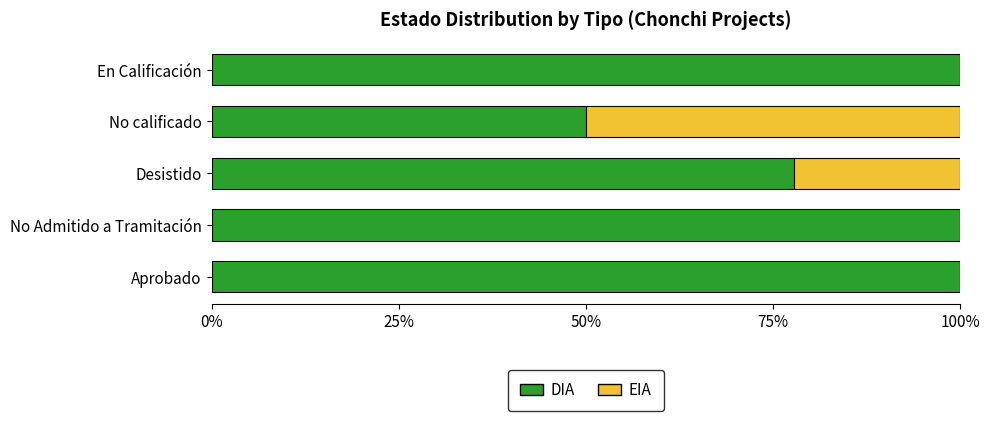

What is the total value across all series at No calificado?

100.0